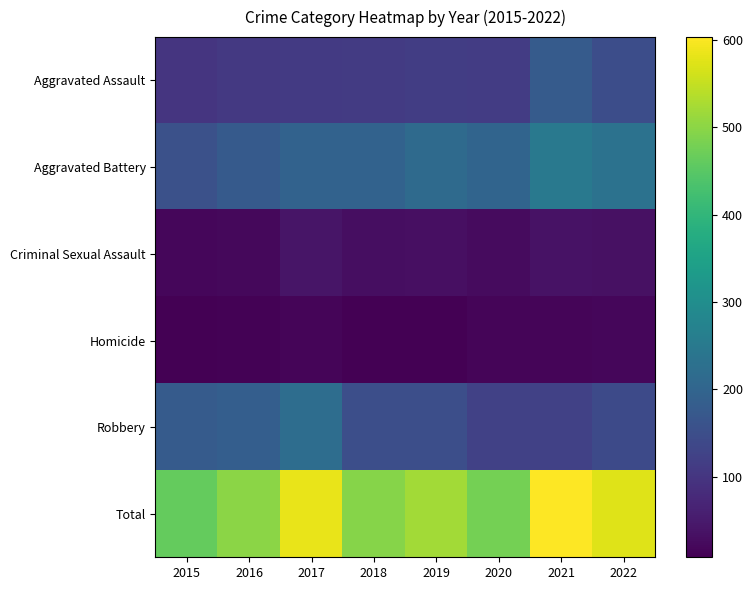

Rank the series by their maximum value, from highest to lowest.

Total, Aggravated Battery, Robbery, Aggravated Assault, Criminal Sexual Assault, Homicide